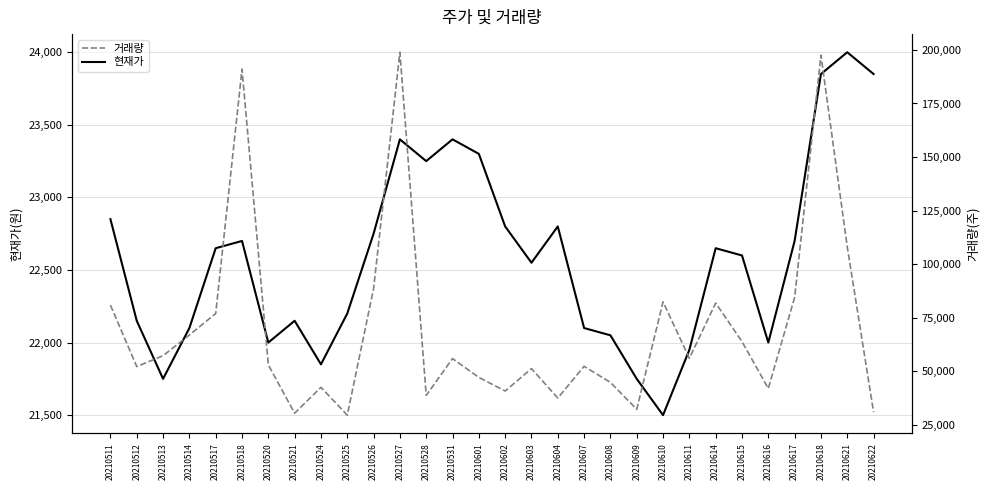

What is the value of the 거래량 point at the 23rd from the left?

56014